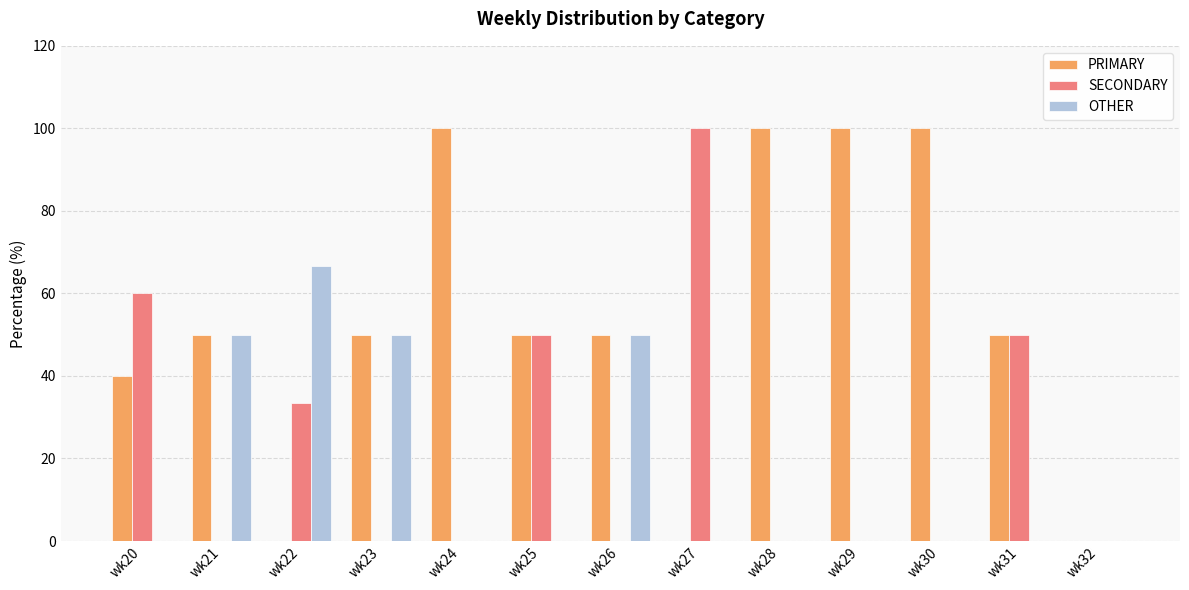

What is the highest value of the PRIMARY series?

100.0